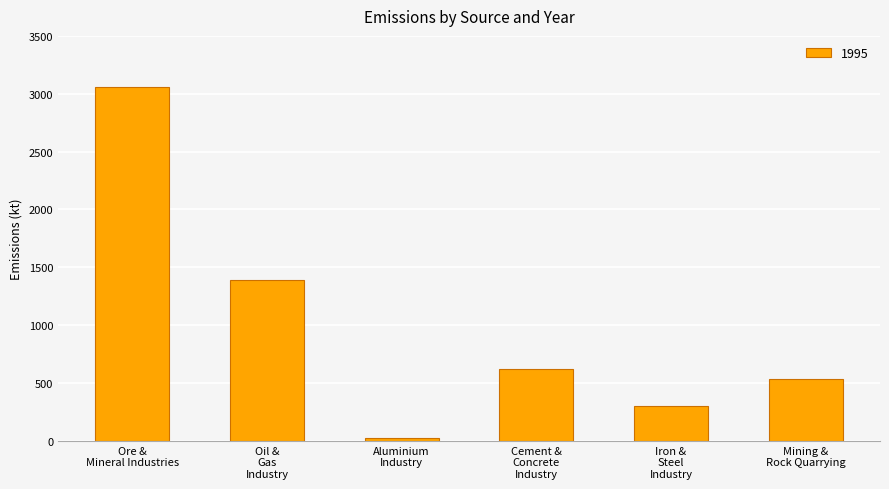

What is the difference between the second highest and second lowest values?

1089.4